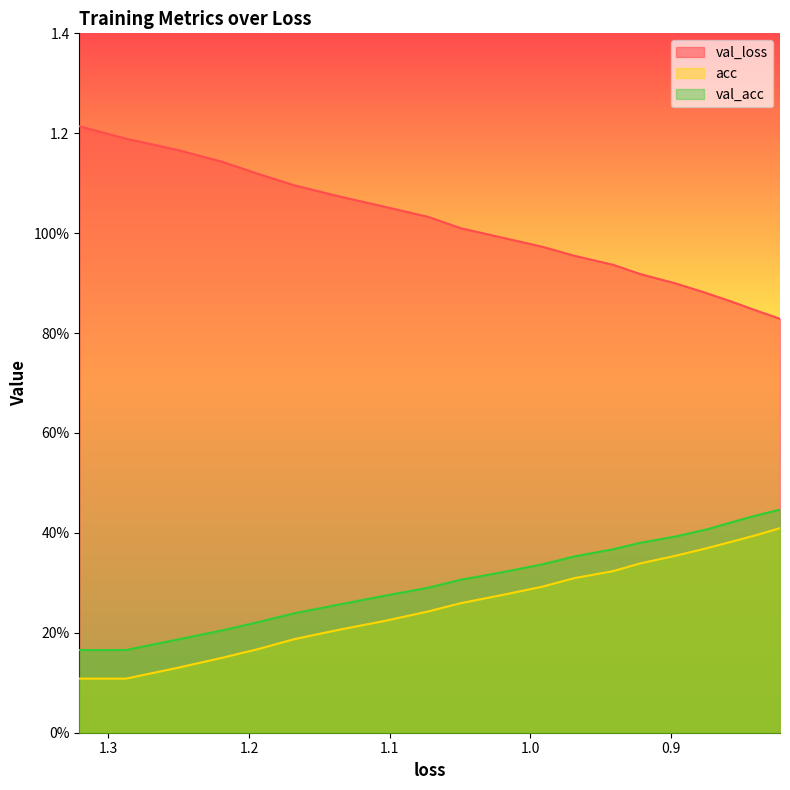

True or false: acc has more than 0 interior local peaks.

False